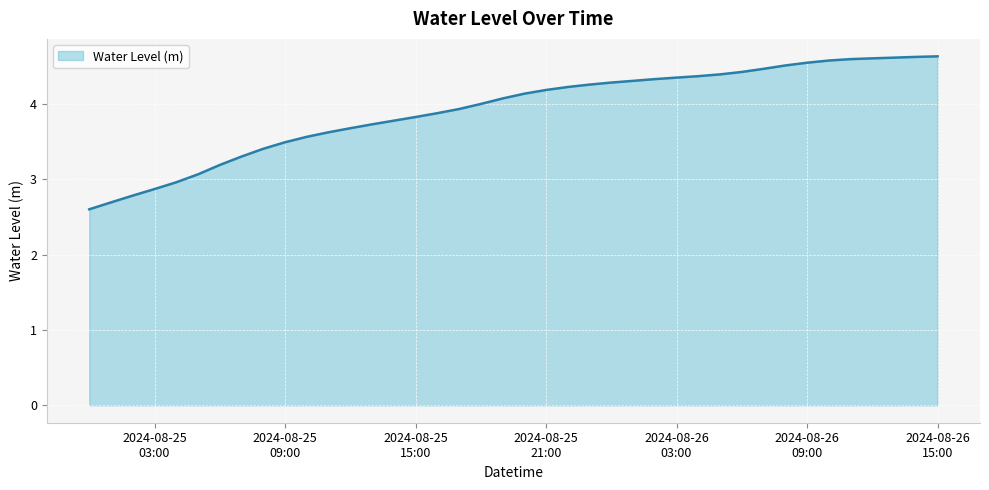

What is the minimum value shown in the chart?

2.6